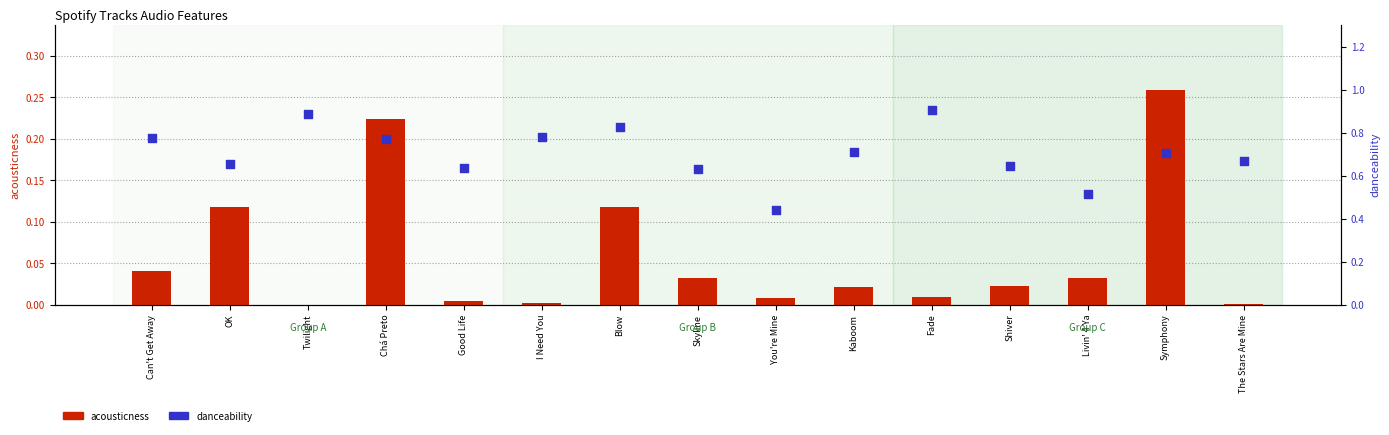

Is the value of acousticness at OK greater than the value of danceability at Twilight?

No